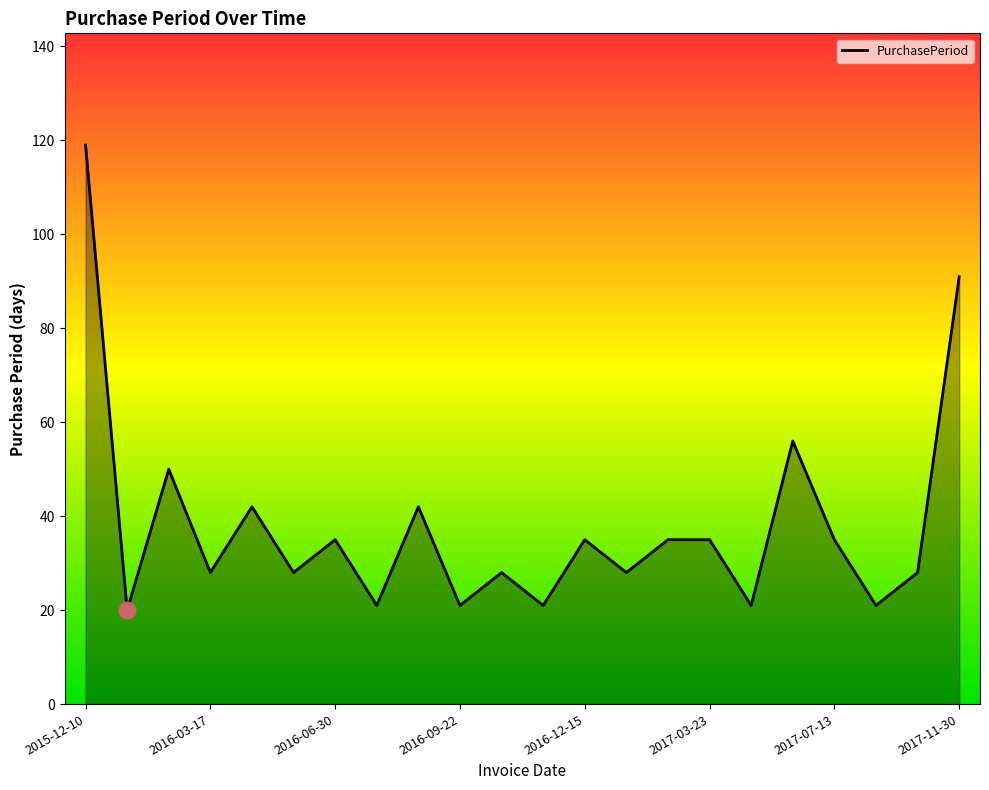

What is the maximum value shown in the chart?

119